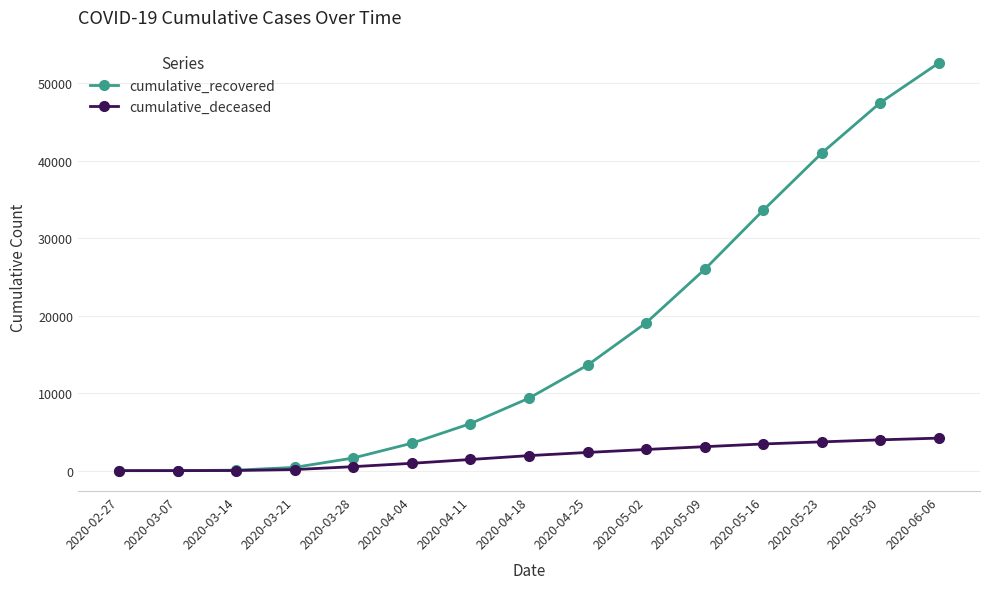

How many lines are shown in the chart?

2